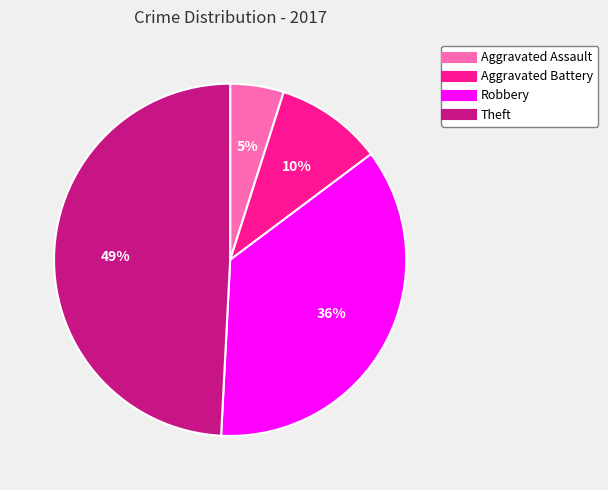

What percentage is the Aggravated Battery slice, to the nearest percent?

10%